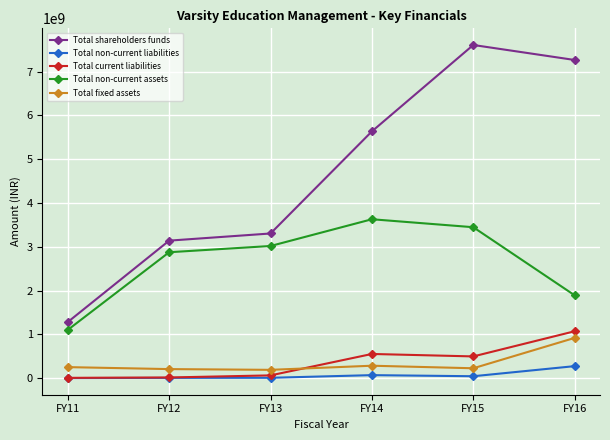

Where is the first local maximum for Total shareholders funds?

FY15